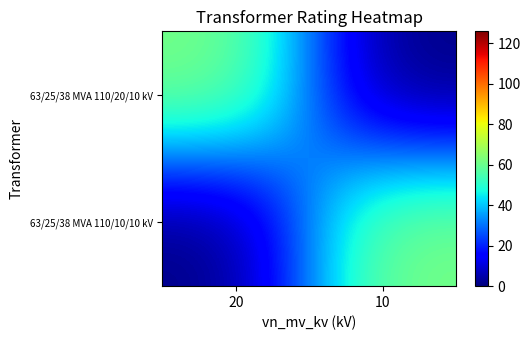

What is the spread (max minus min) of values at 20?

63